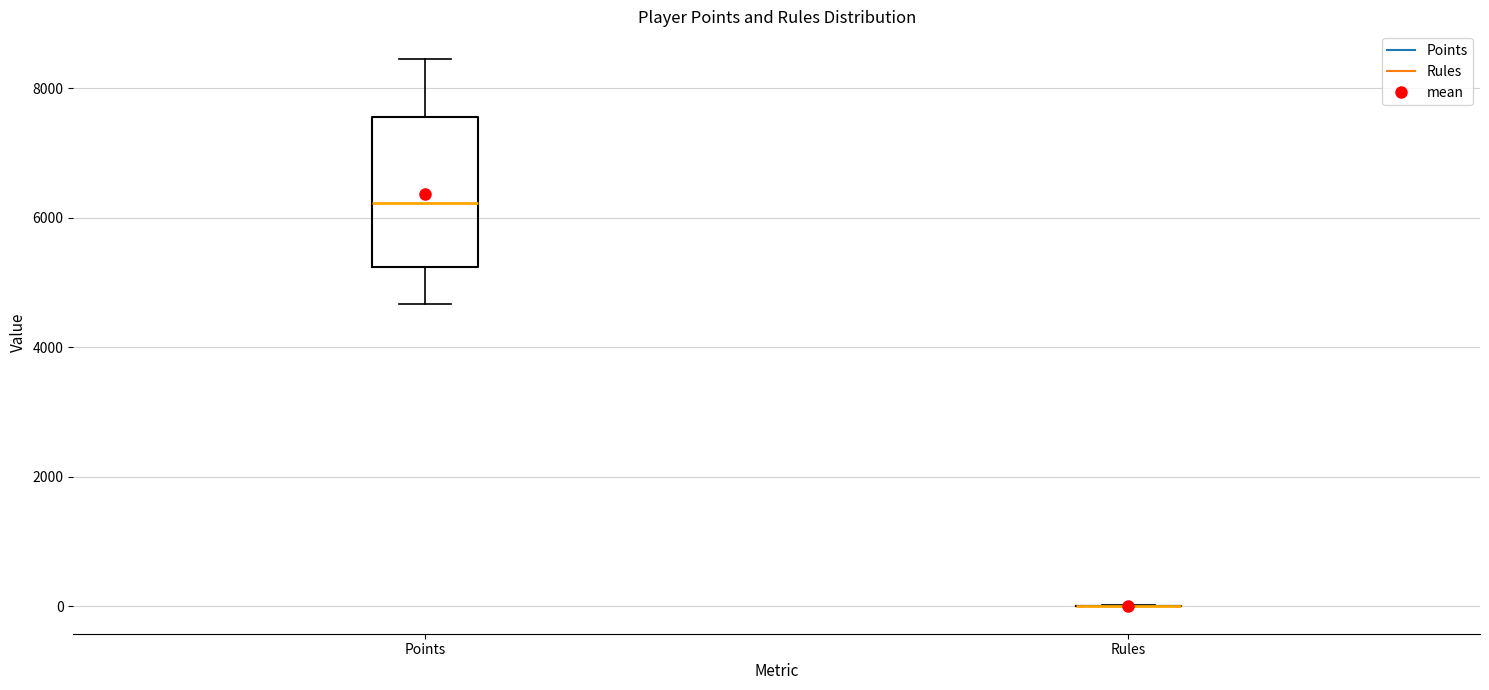

Comparing the boxes themselves (not the whiskers), which one is the tallest?

Points